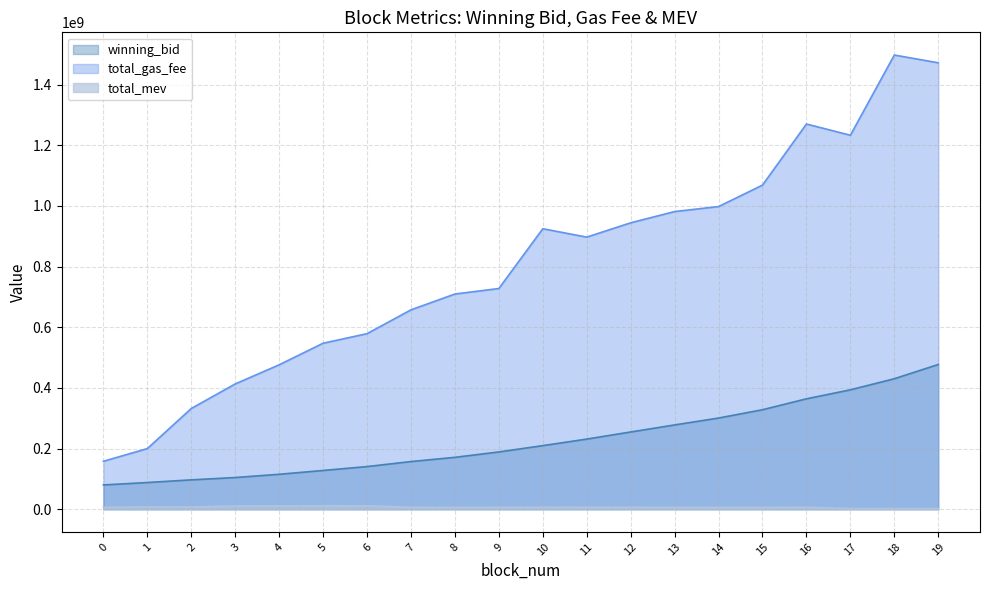

Rank the series at 12 from highest to lowest value.

total_gas_fee, winning_bid, total_mev